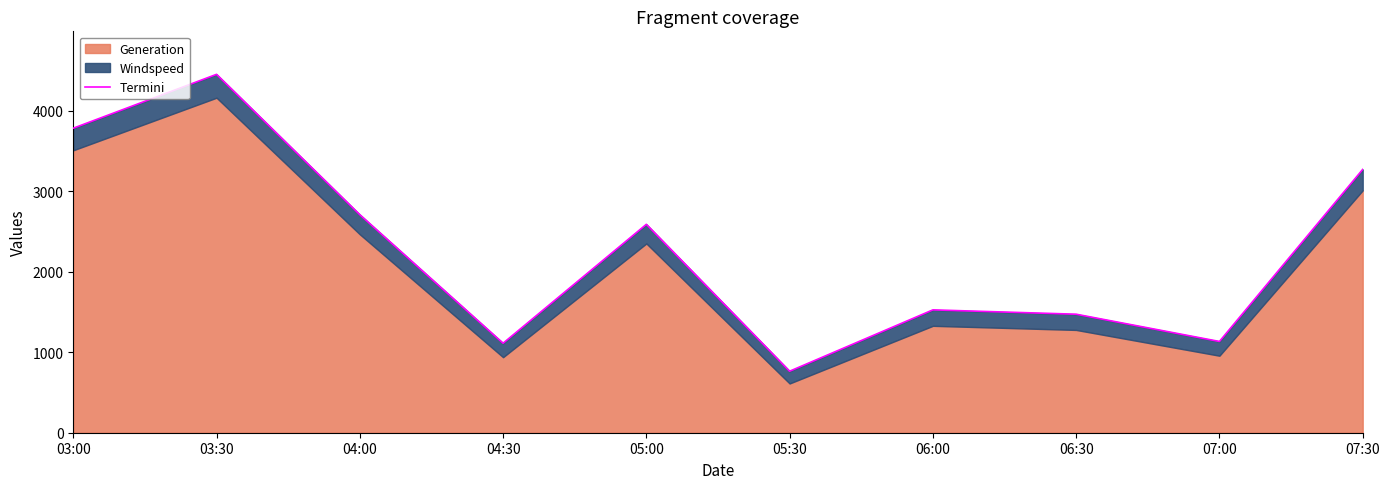

What position from the right is 07:30?

1